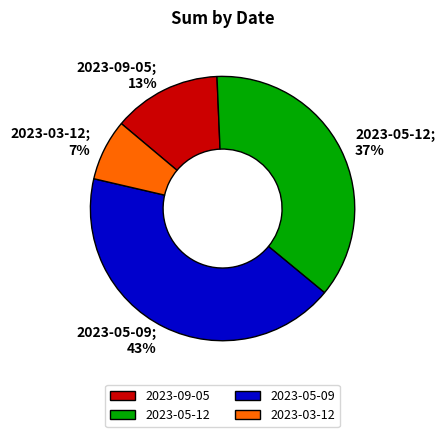

Is there any slice that represents more than half of the pie?

No